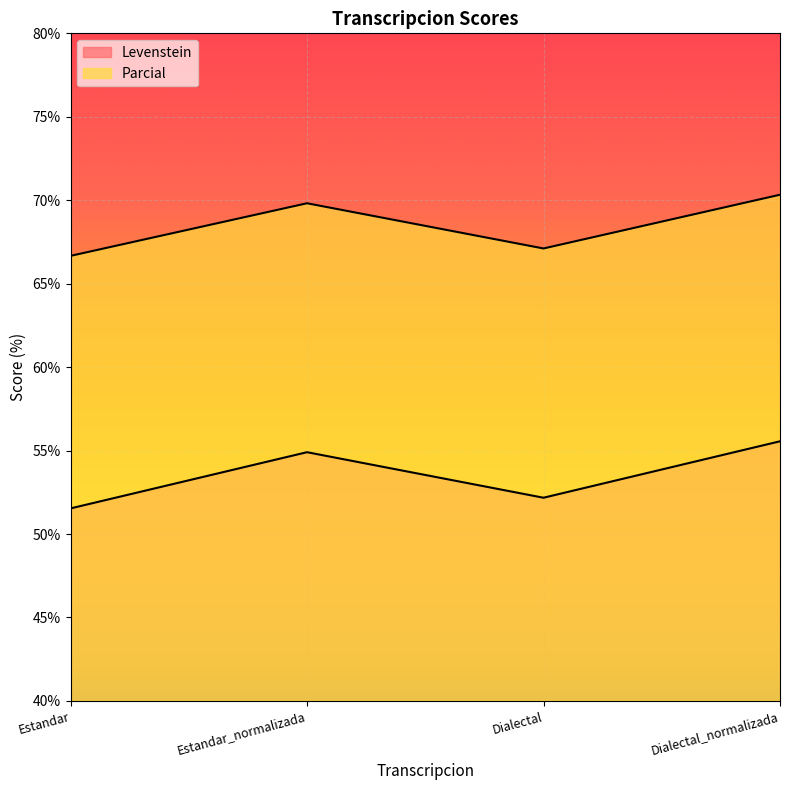

Is the value of Levenstein at Dialectal_normalizada greater than the value of Parcial at Estandar_normalizada?

No